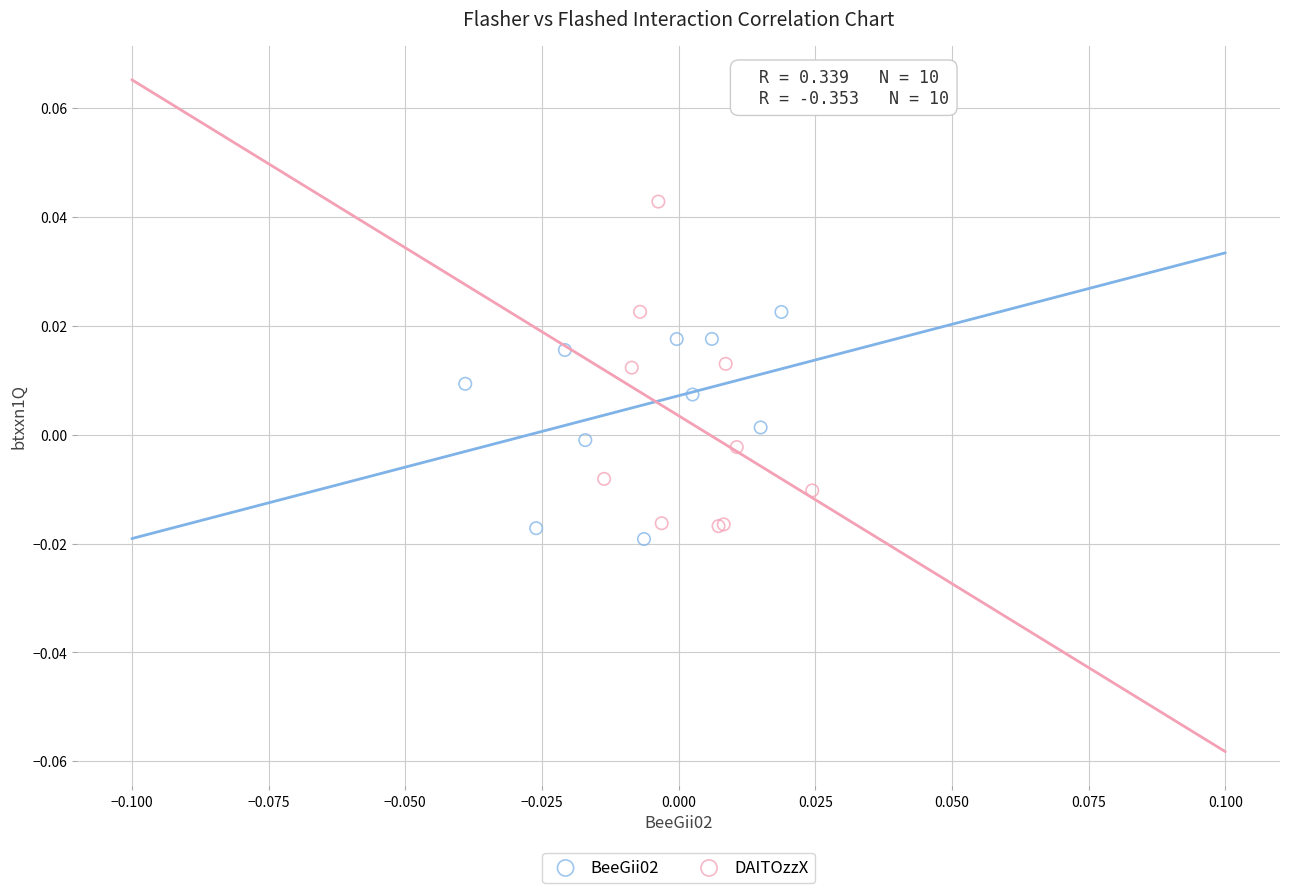

Which series contains the highest Y value?

DAITOzzX